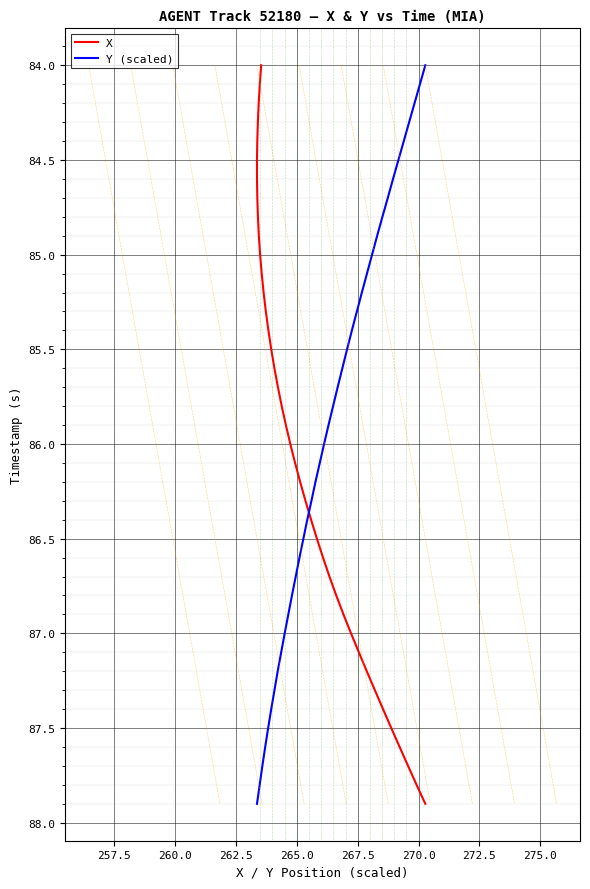

Is the value of Y (scaled) at 37 greater than the value of X at 270.0?

Yes